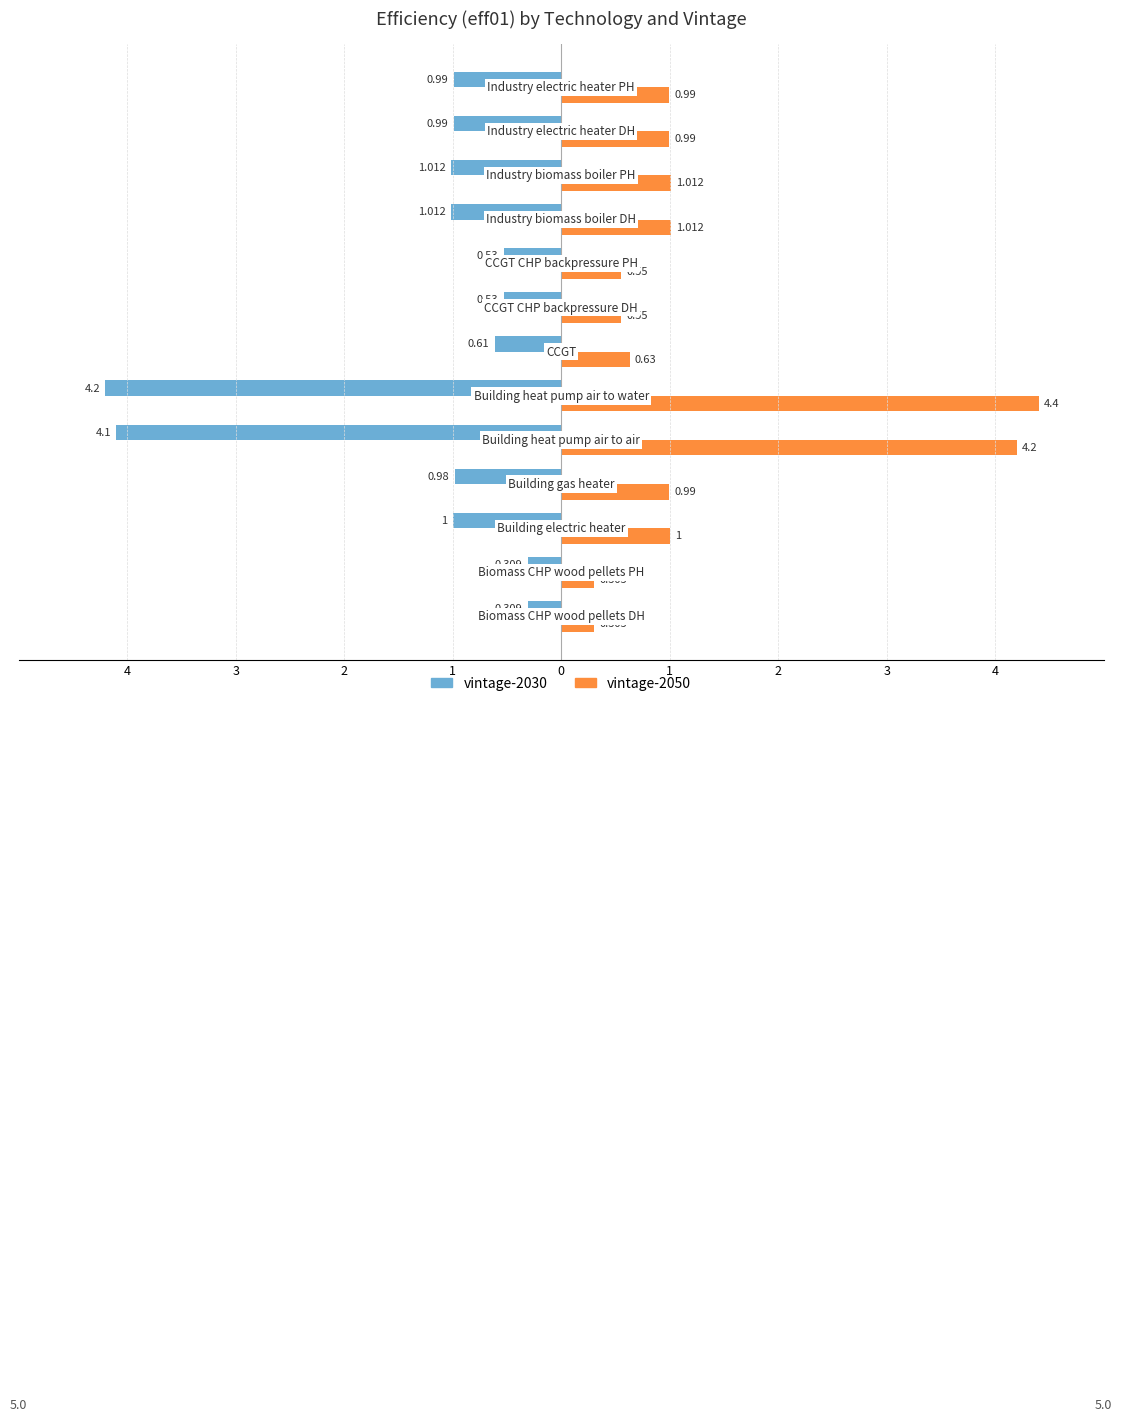

What are all the series names shown in the legend?

vintage-2030, vintage-2050